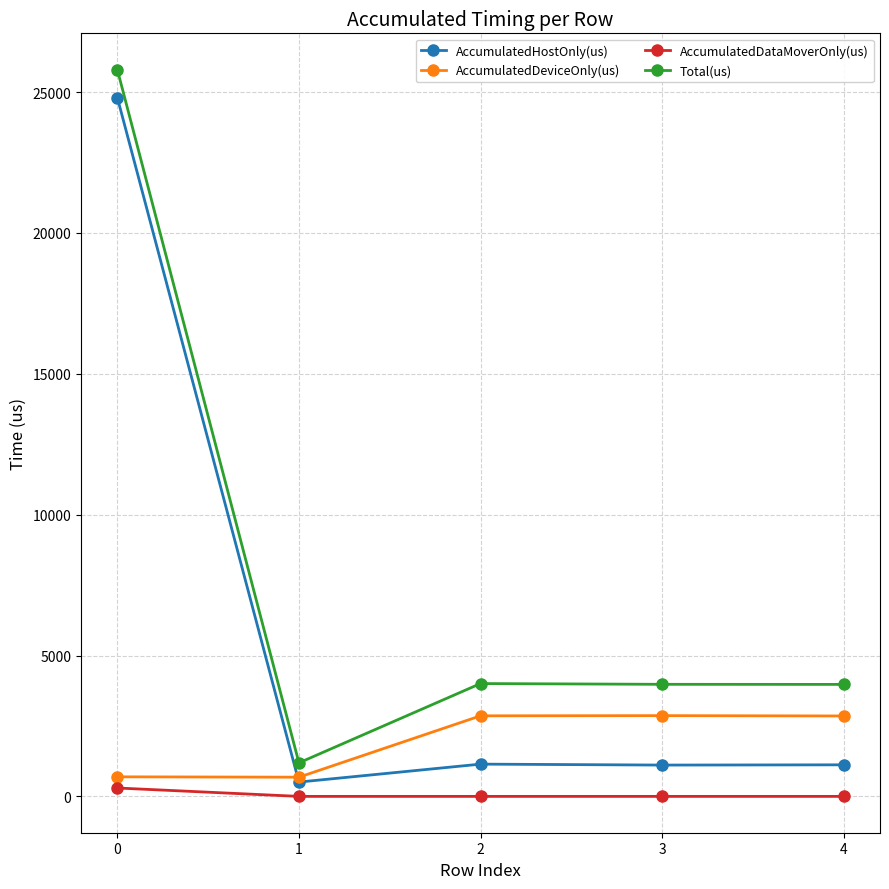

Rank the series by their maximum value, from lowest to highest.

AccumulatedDataMoverOnly(us), AccumulatedDeviceOnly(us), AccumulatedHostOnly(us), Total(us)